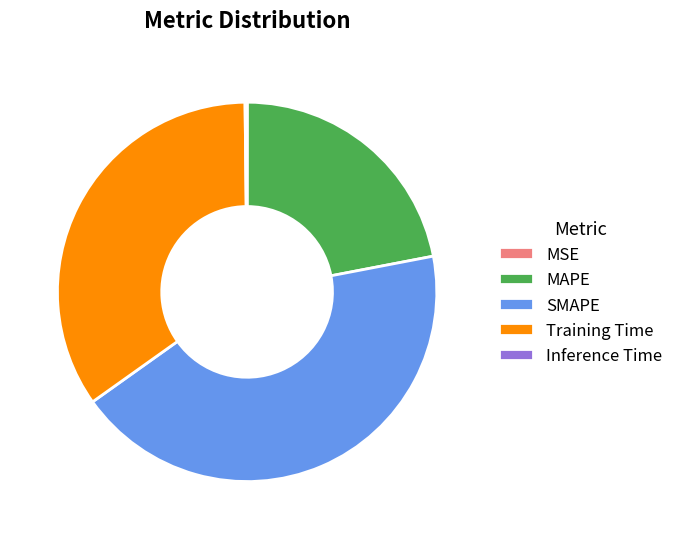

Between SMAPE and MAPE, which is larger?

SMAPE